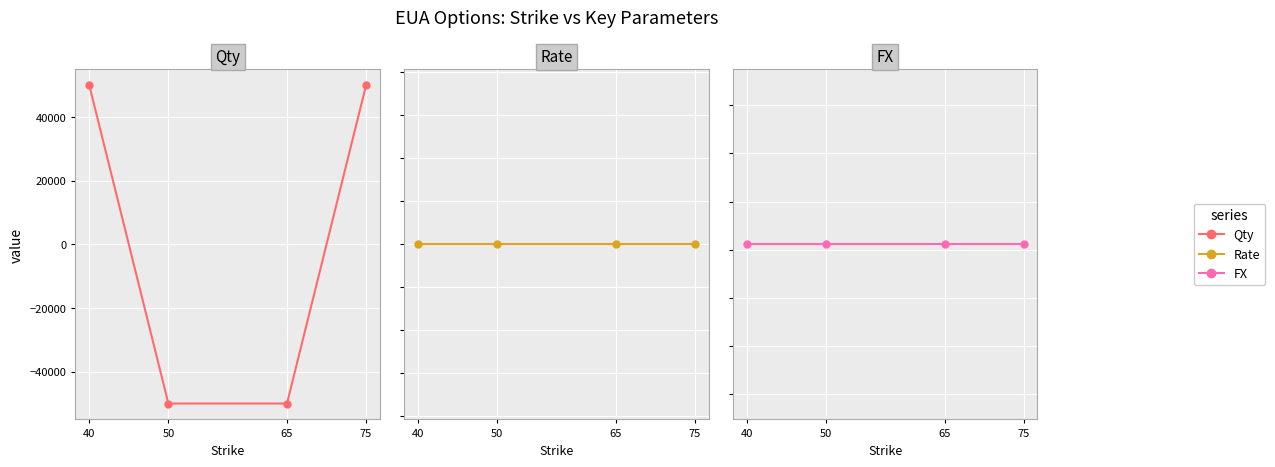

What is the spread (max minus min) of values at 65?

50001.7